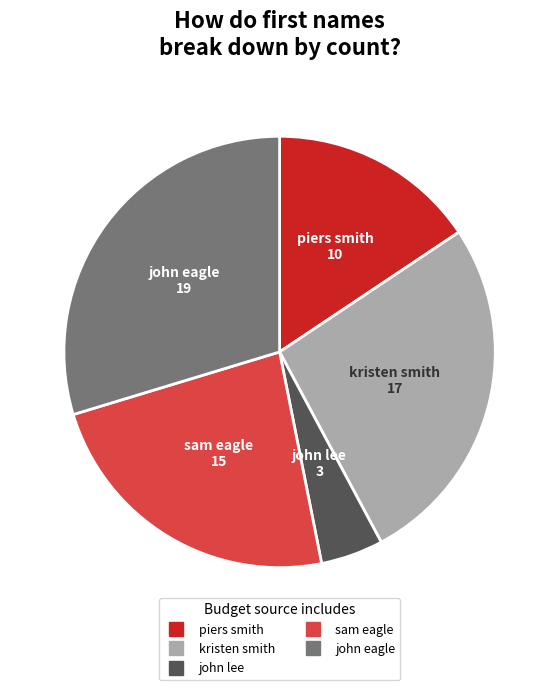

True or false: john eagle accounts for 40% of the total.

False